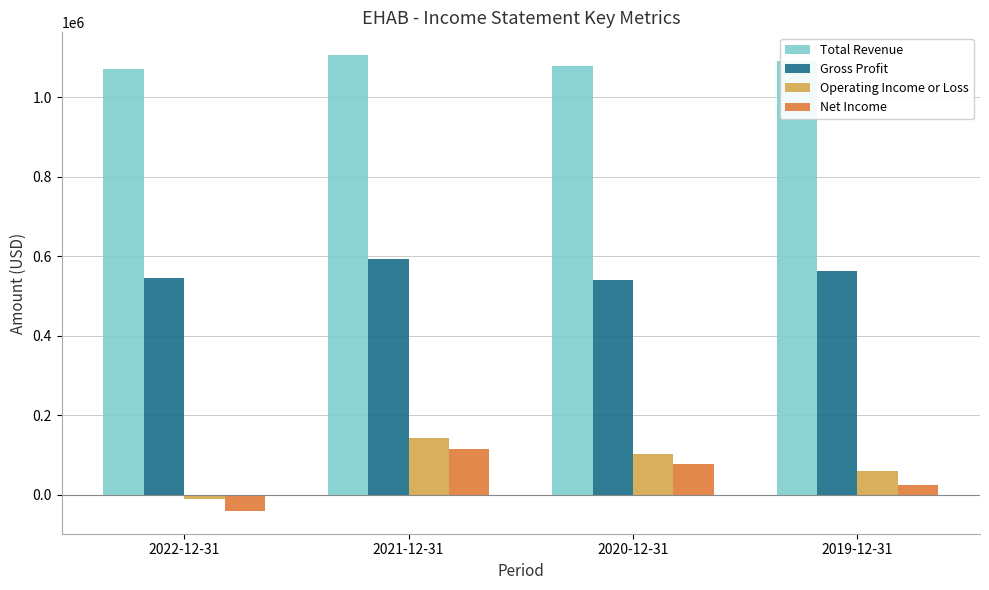

Which label corresponds to the largest value in the chart?

2021-12-31